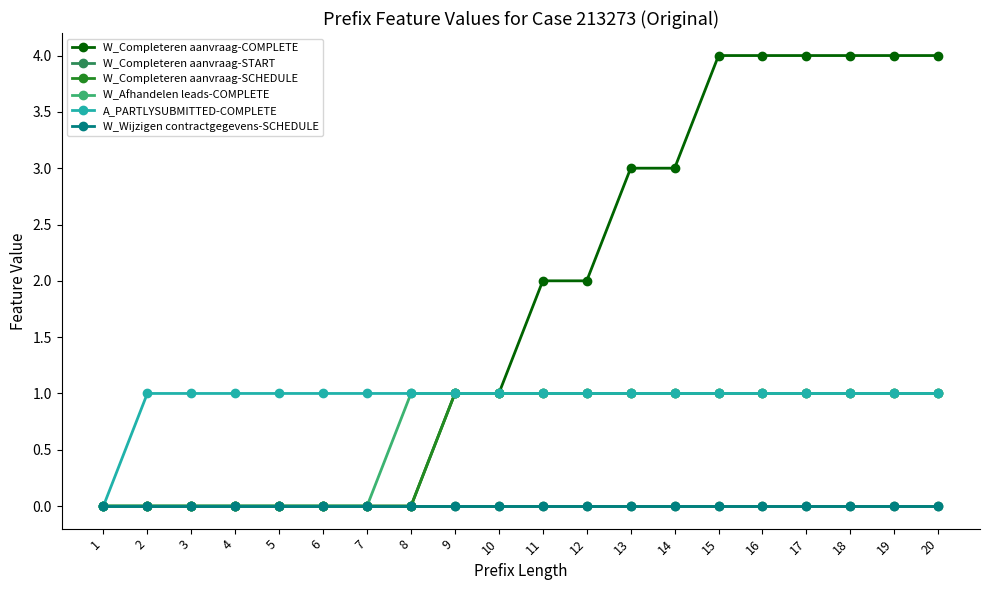

Does the chart have visible grid lines?

No